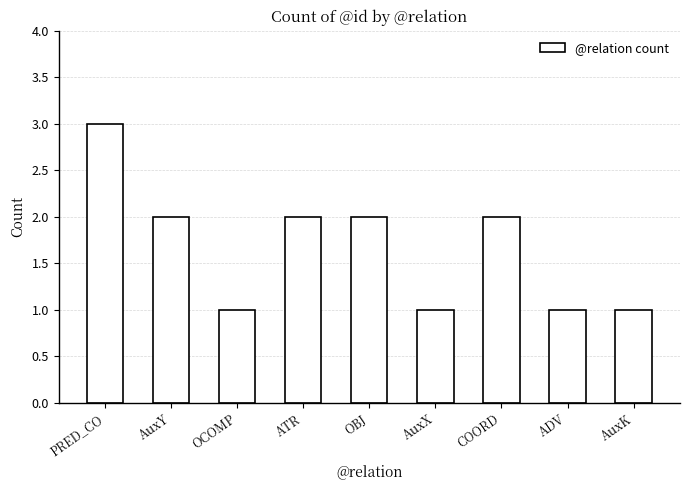

Are the bars grouped side by side (vs. stacked)?

No